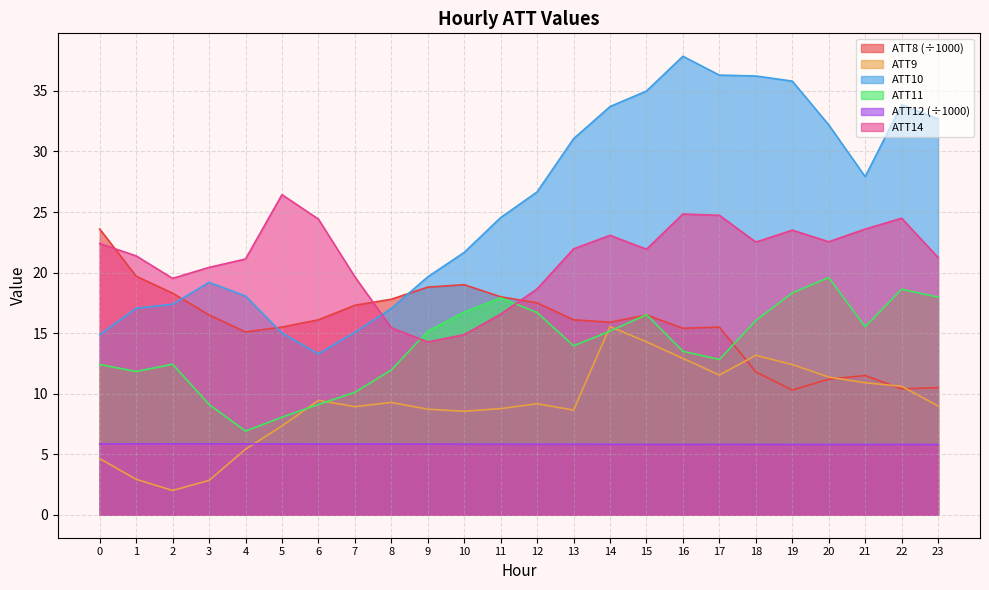

Which category has the lowest value across all series?

2